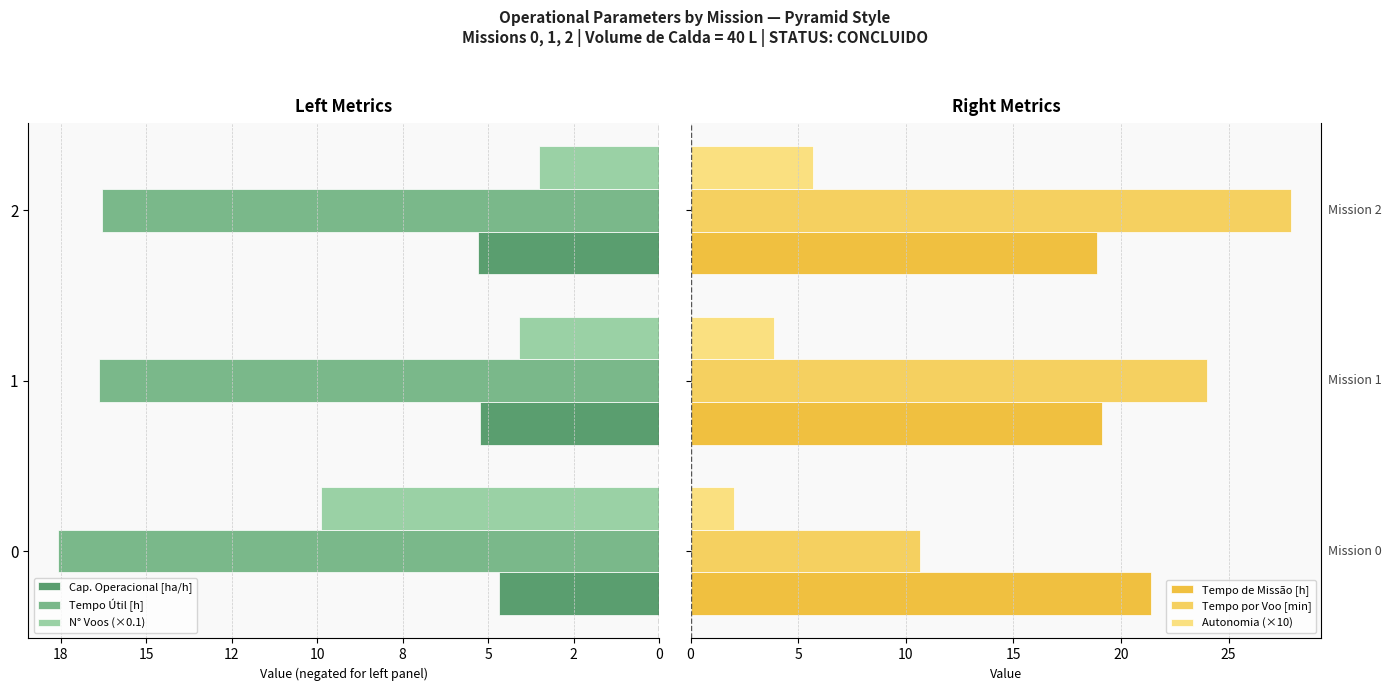

What is the sum of all Tempo Útil [h] values?

-50.2